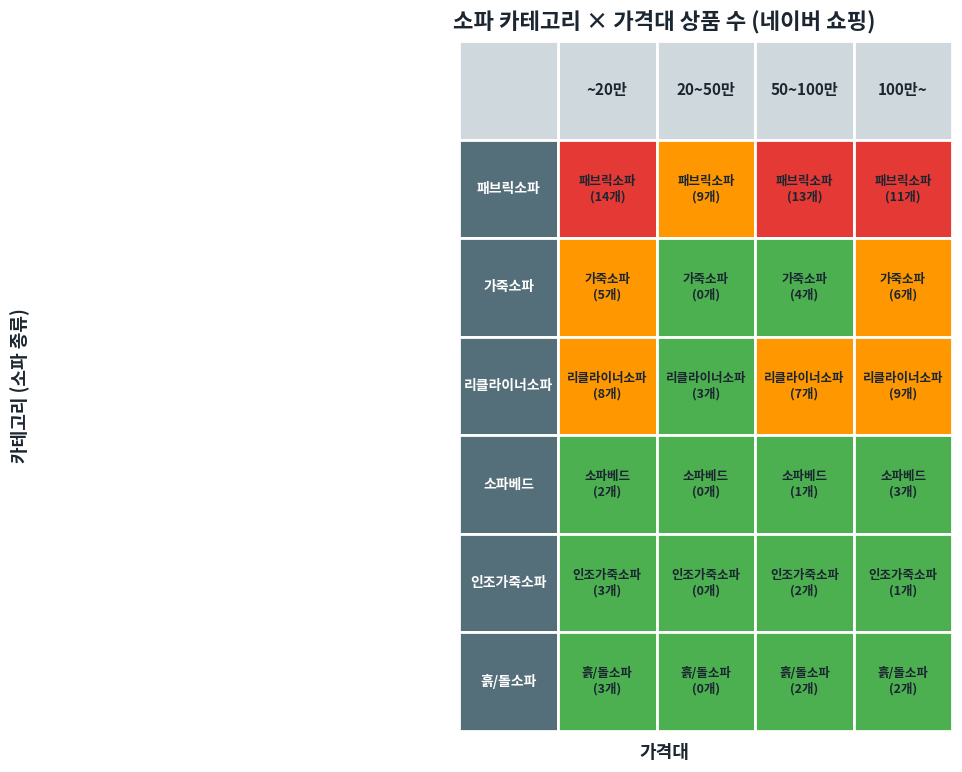

Reading left to right, extract all data points from this chart.

패브릭소파: 14	9	13	11
가죽소파: 5	0	4	6
리클라이너소파: 8	3	7	9
소파베드: 2	0	1	3
인조가죽소파: 3	0	2	1
흙/돌소파: 3	0	2	2